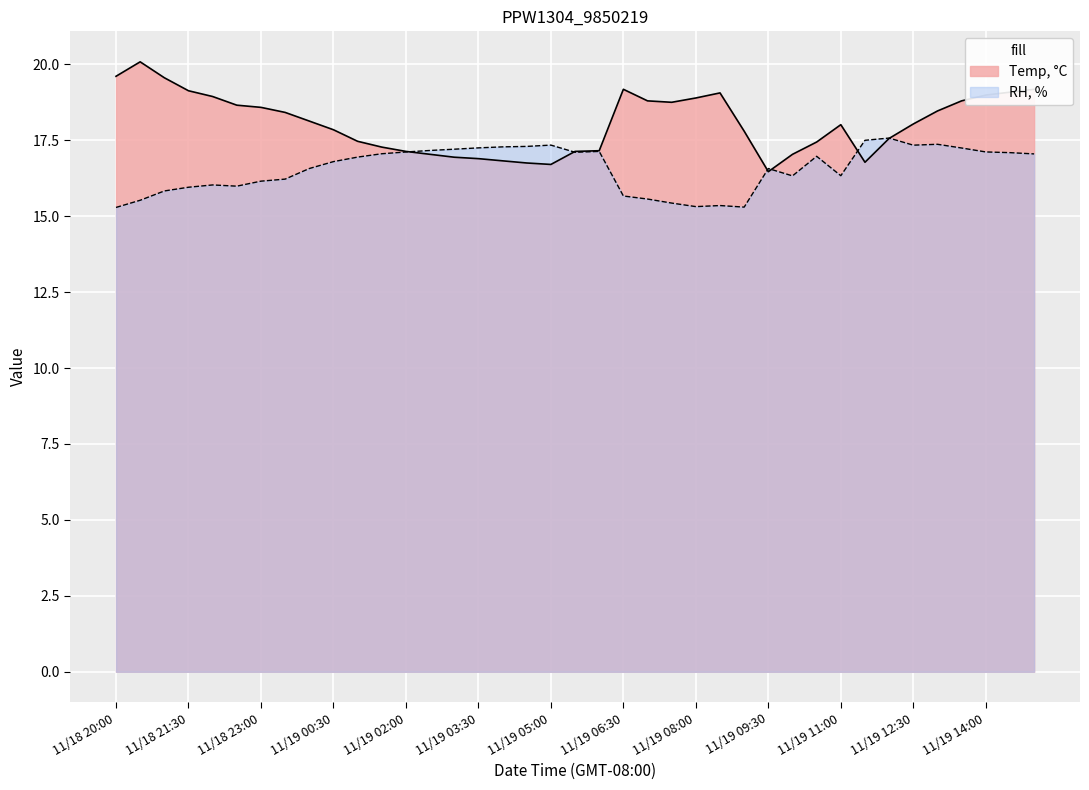

Between 11/19 01:00 and 11/19 05:30, which series saw the biggest shift?

Temp, °C